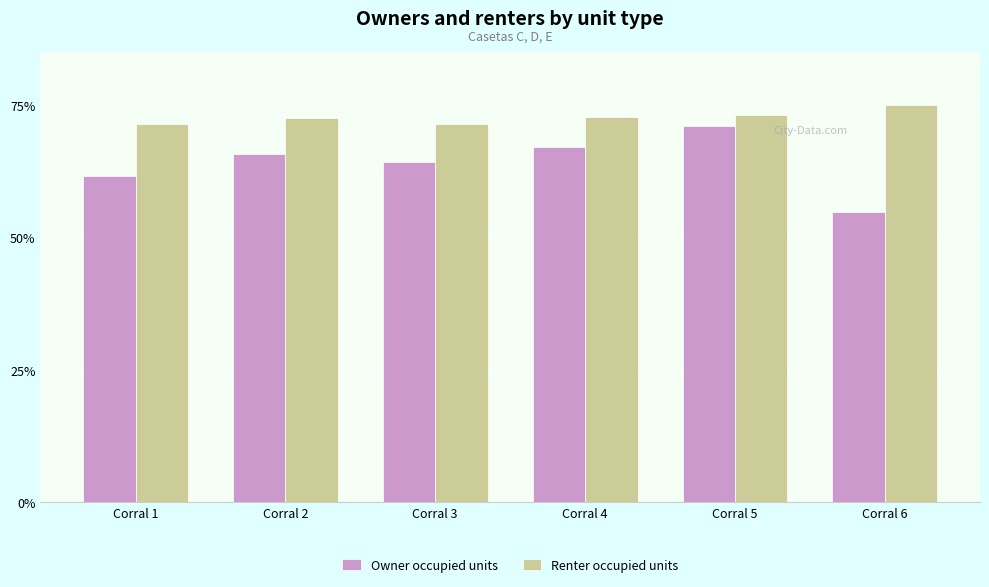

What are all the series names shown in the legend?

Owner occupied units, Renter occupied units